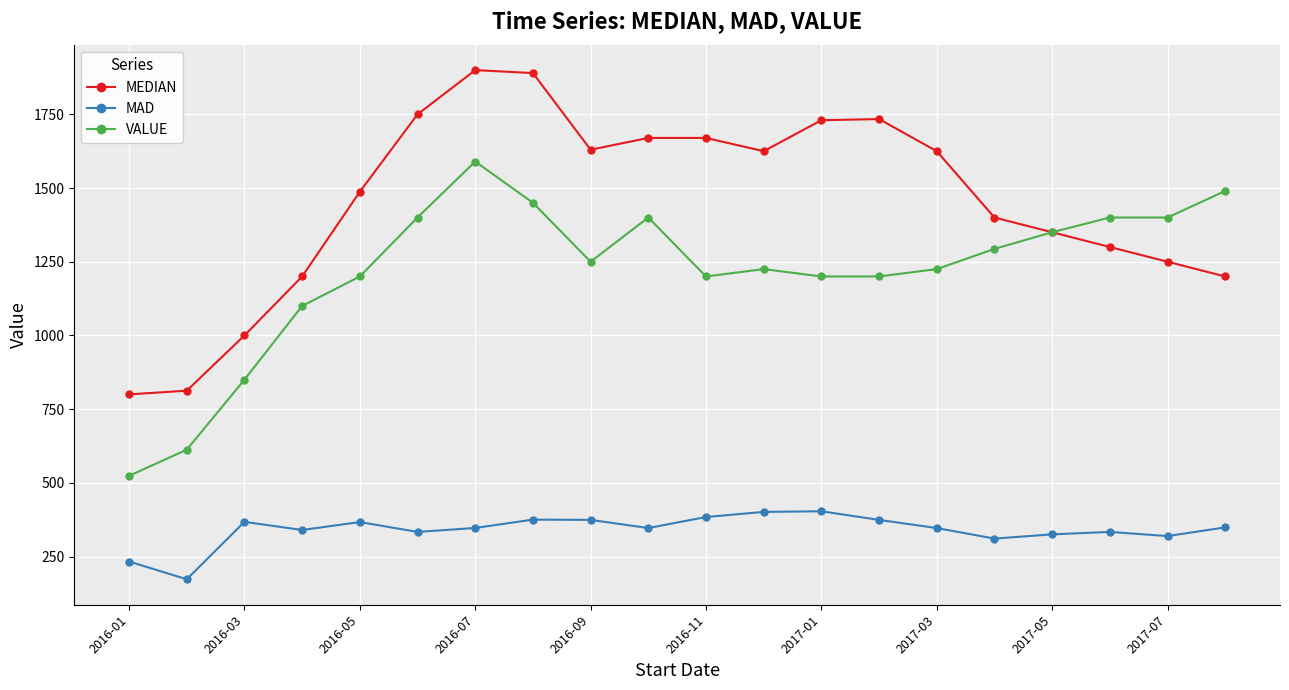

Which series has the widest spread of values?

MEDIAN